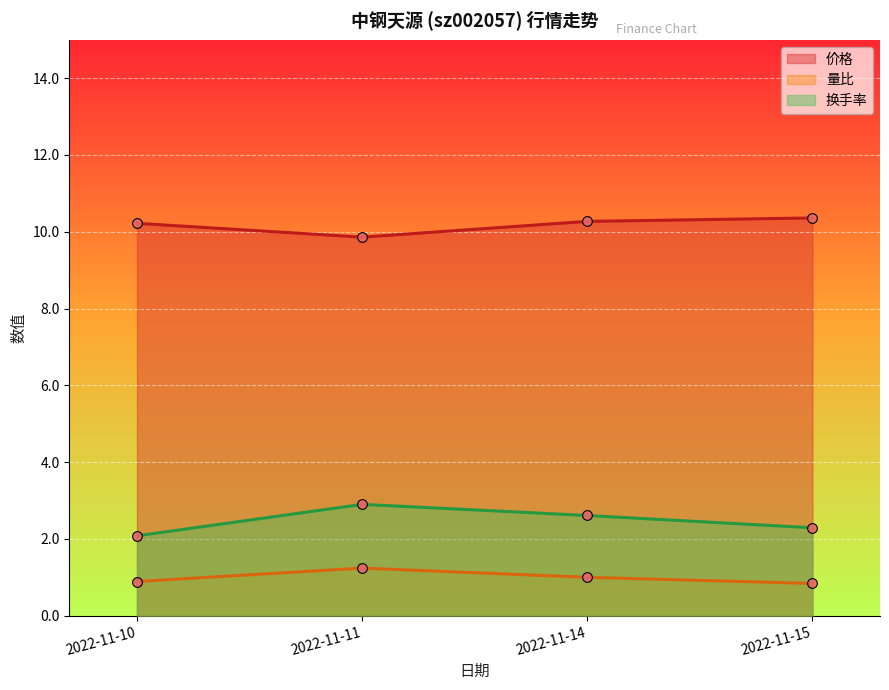

True or false: 量比 and 价格 intersect in this chart.

False